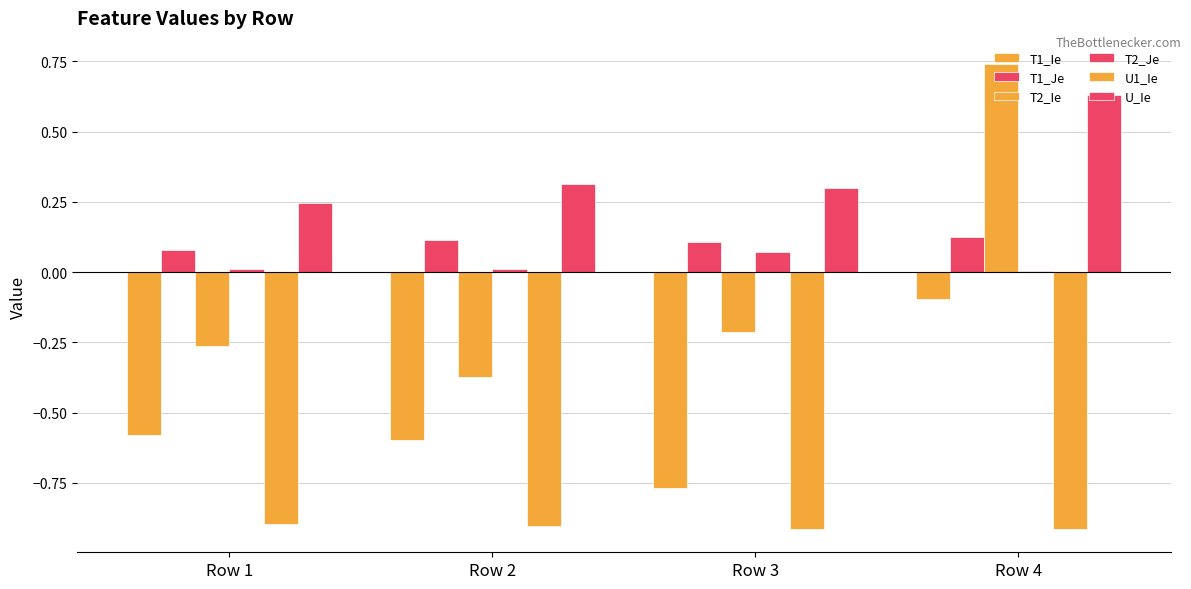

Count the number of data series in this chart.

6